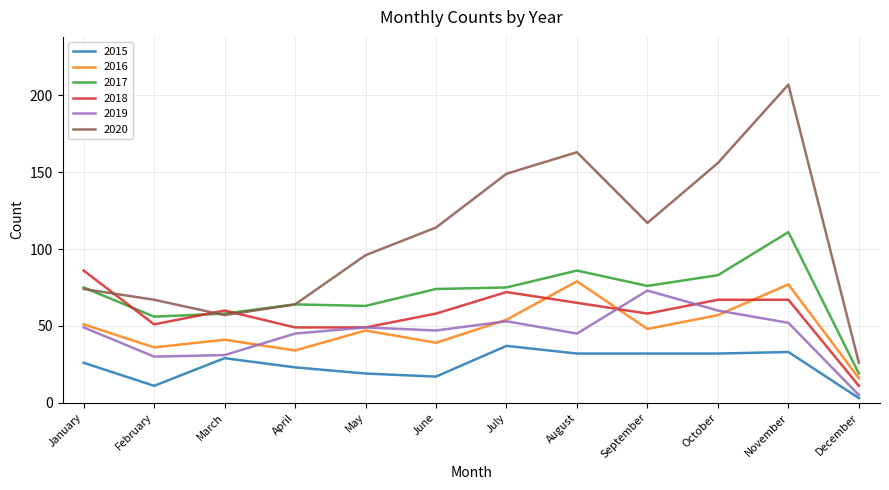

Which series has the widest spread of values?

2020